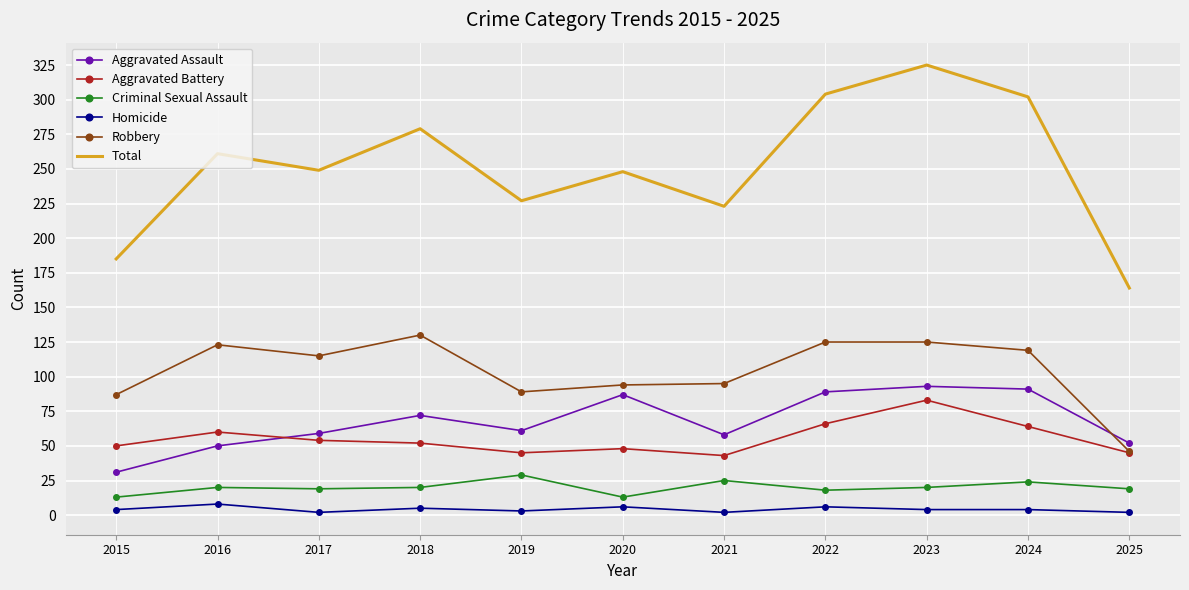

Is it true that Robbery equals 53 at 2015?

False